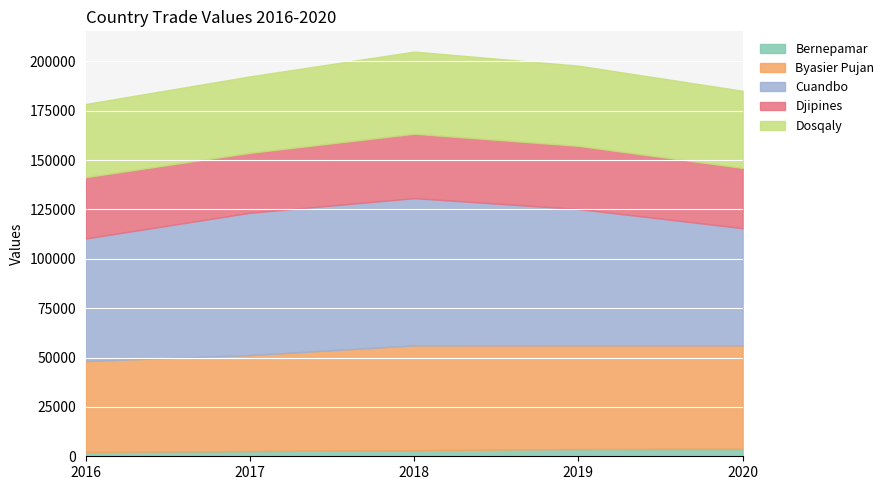

What is the sum of all Bernepamar values?

15330